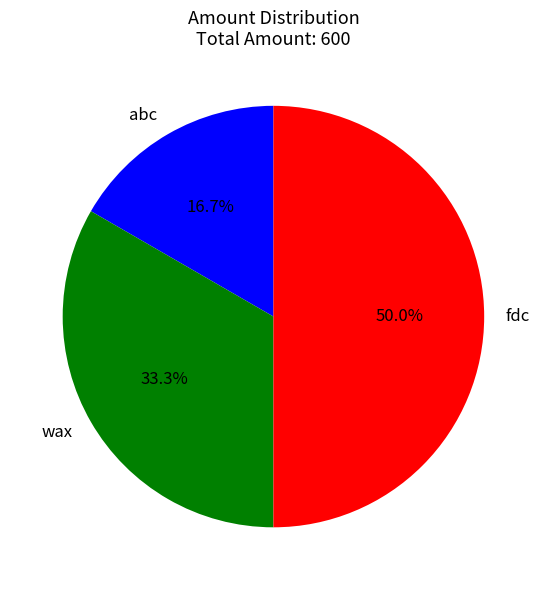

Does abc represent more than half of the total?

No